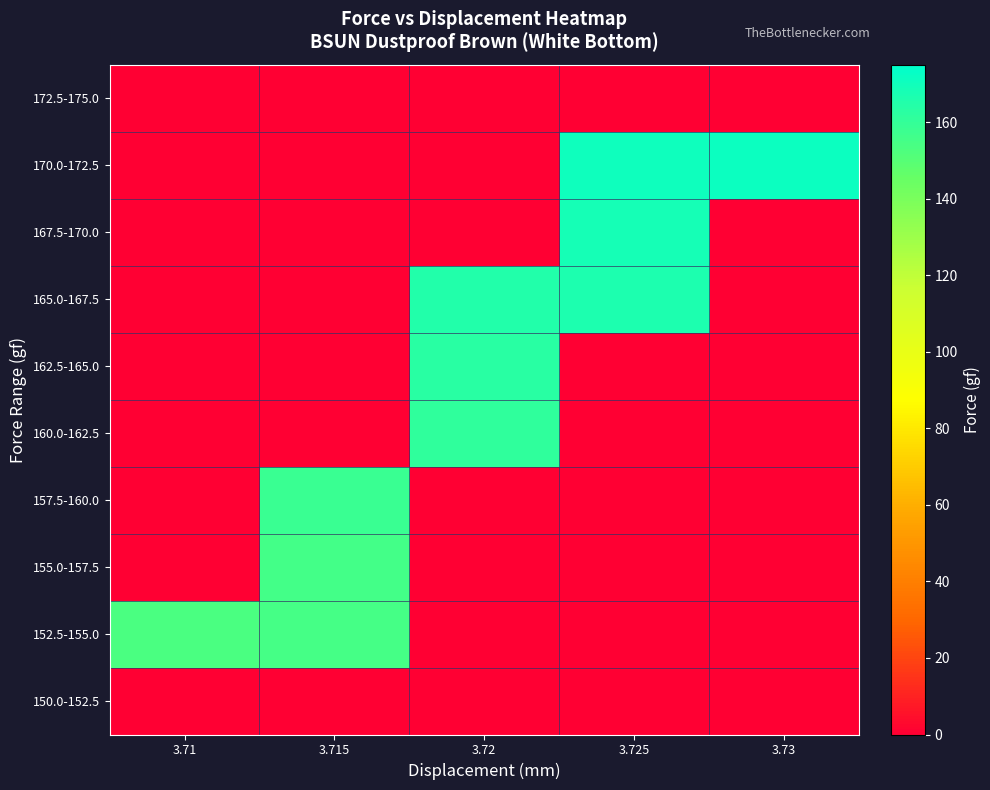

What is the maximum value shown in the chart?

171.5